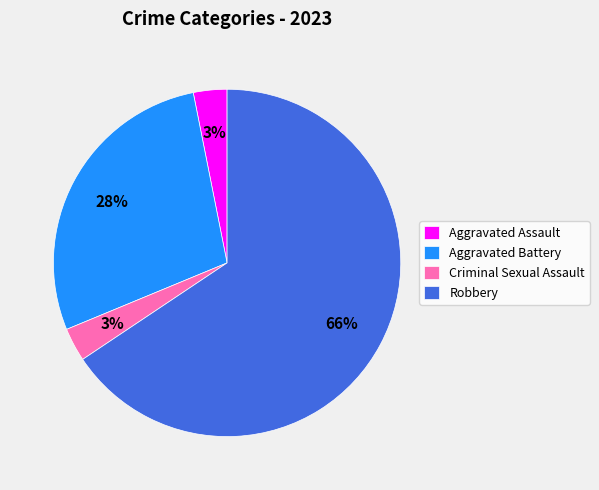

Count the number of slices in the pie.

4